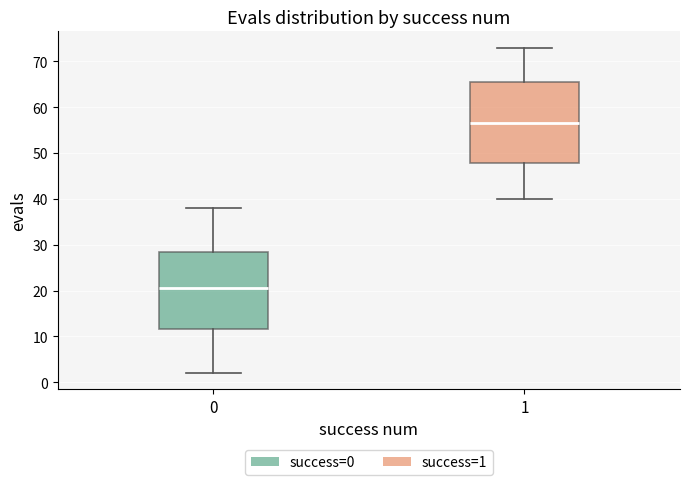

Where does the median line of the box at x = 1 sit on the y-axis? The values are not printed on the chart, so give them approximately, as read against the axis.

57